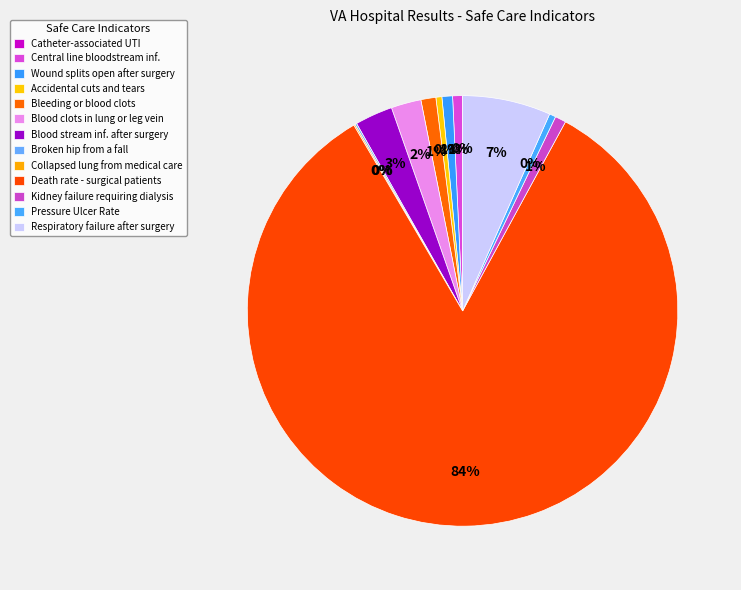

Count the number of slices in the pie.

13